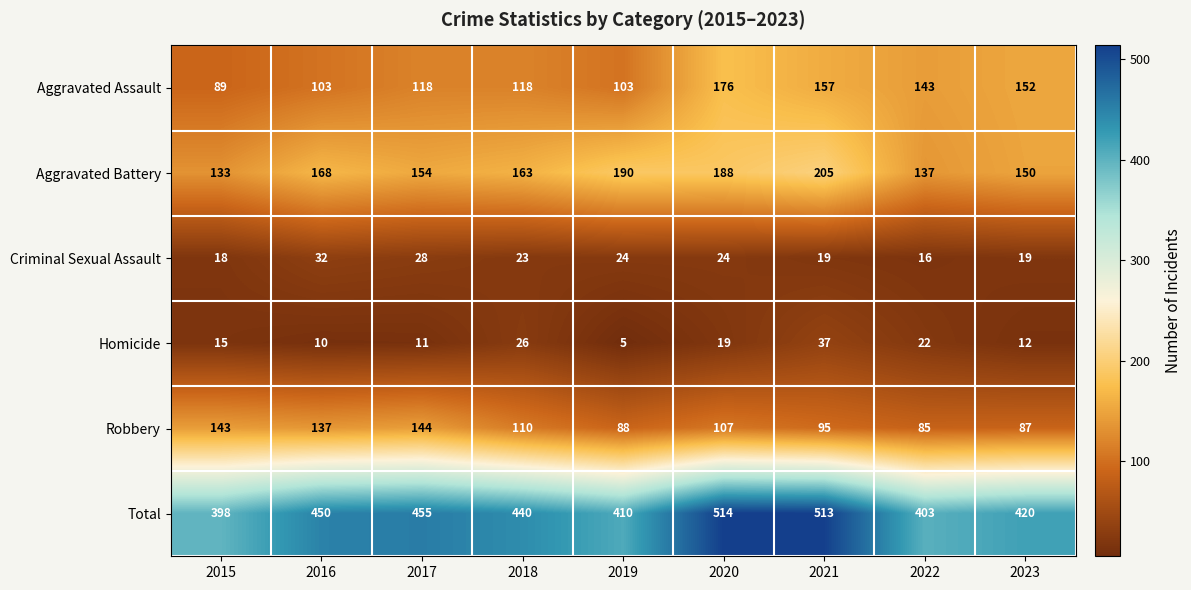

How many distinct data groups are displayed?

6